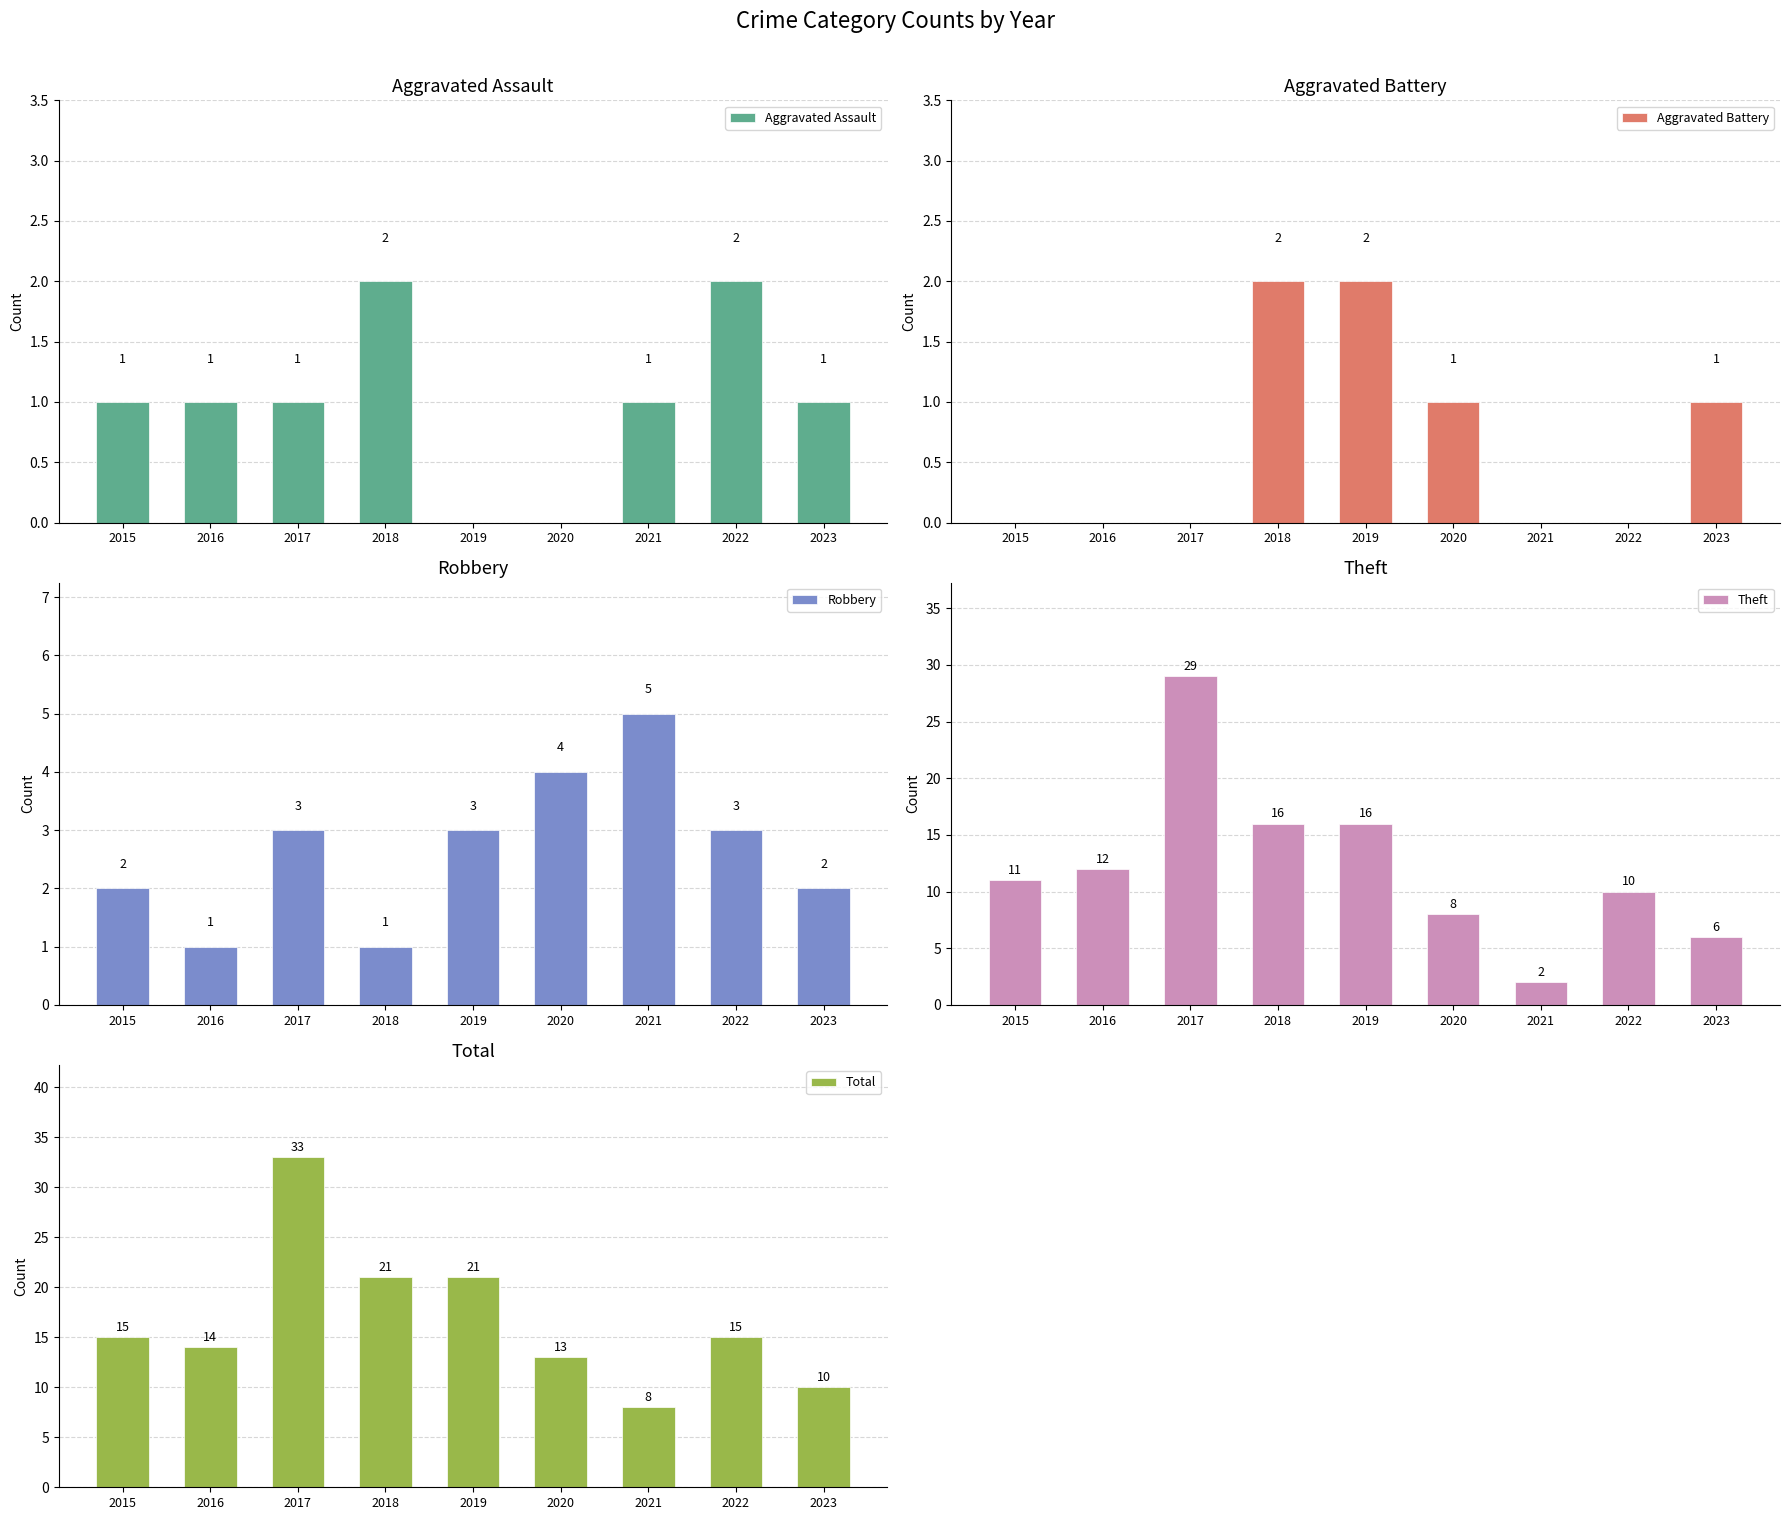

At which category is the sum across all series the highest?

2017